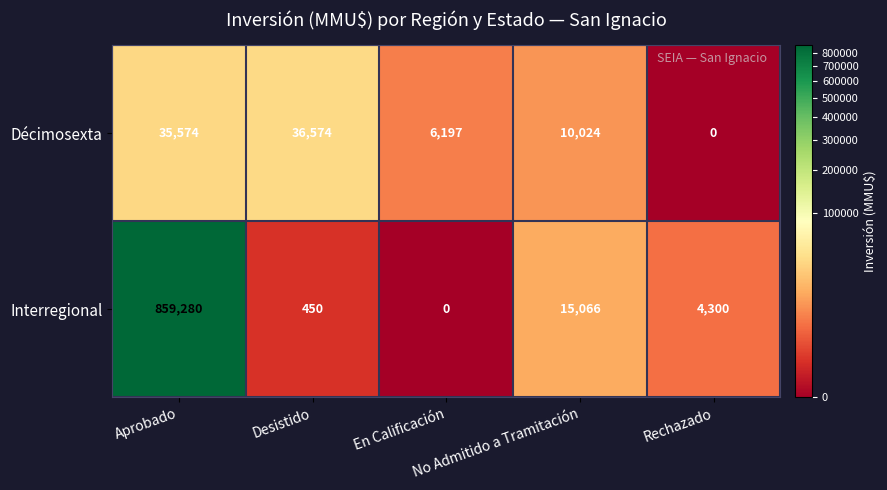

Between En Calificación and No Admitido a Tramitación, which series saw the biggest shift?

Interregional